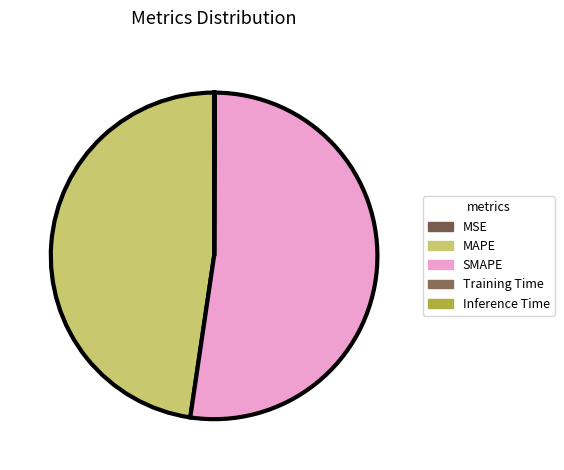

What is the largest slice in the pie chart?

SMAPE